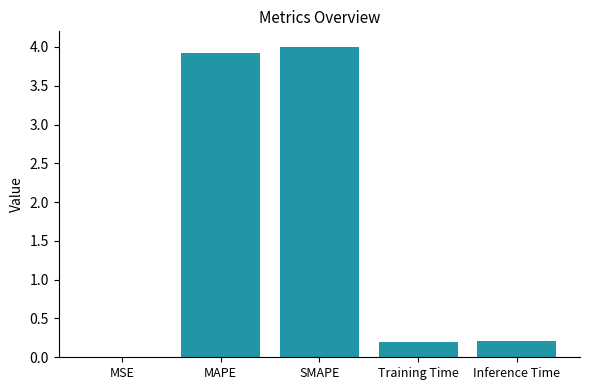

What is the sum of the values at MSE and Training Time?

0.2